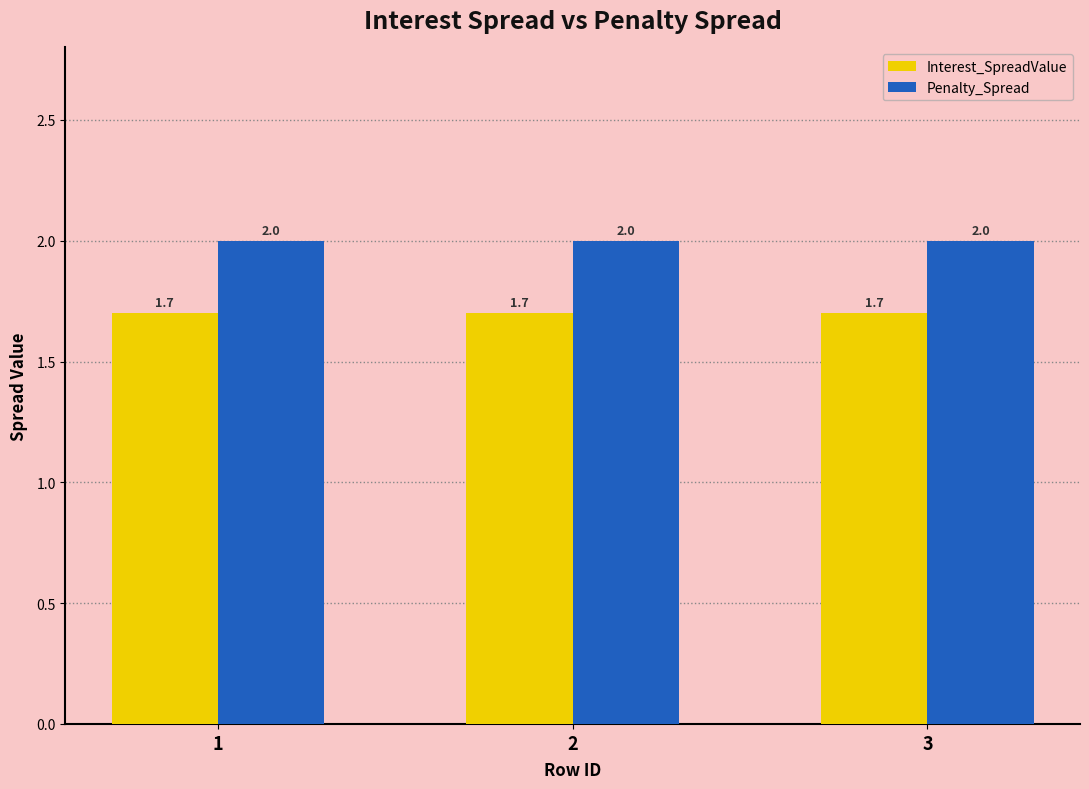

What is the difference between the highest and lowest values at 3?

0.3